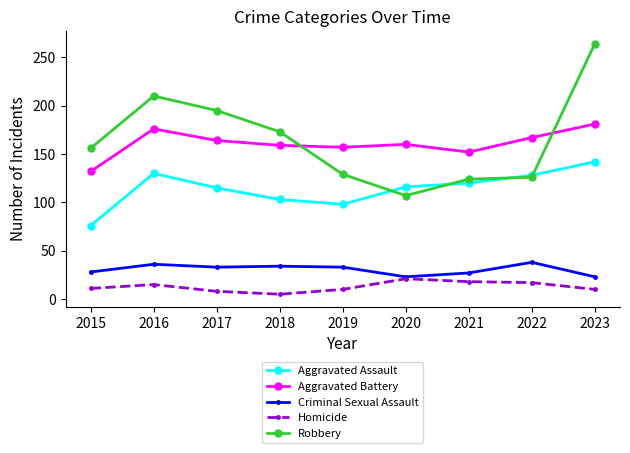

True or false: Robbery and Homicide cross at least once.

False